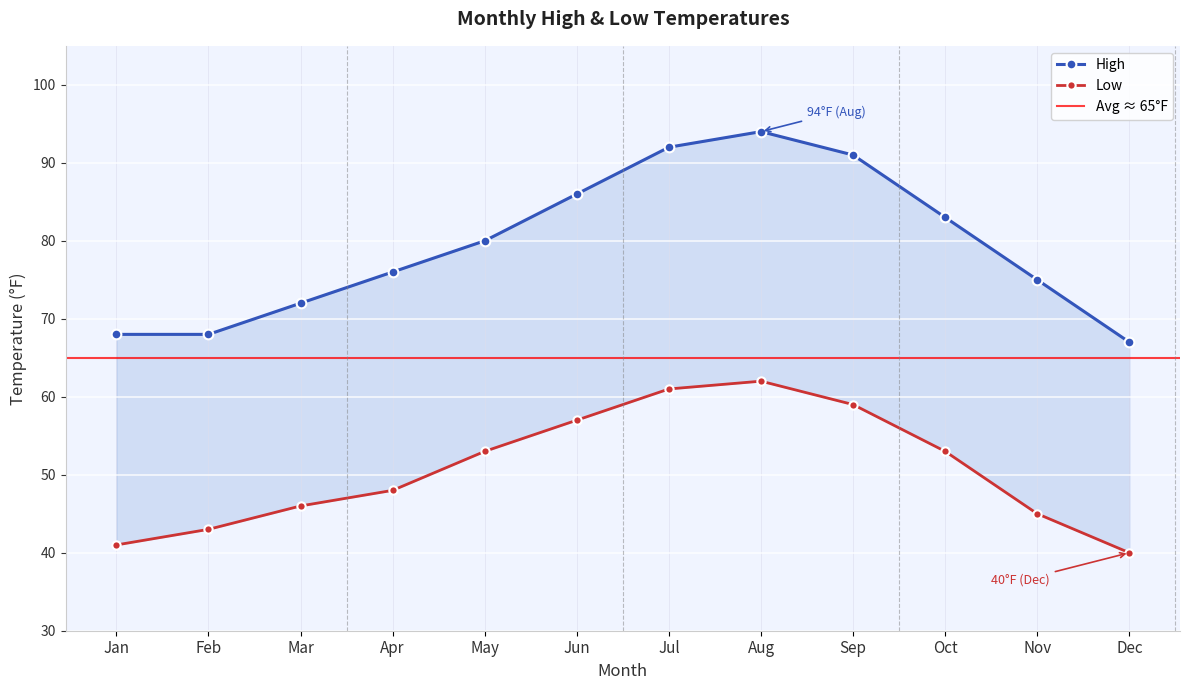

What is the maximum value for Low?

62